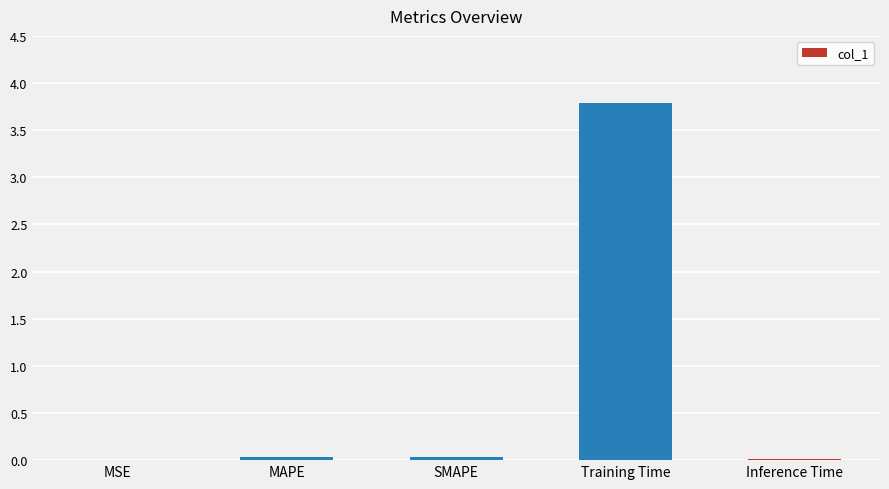

What is the greatest value displayed?

3.8